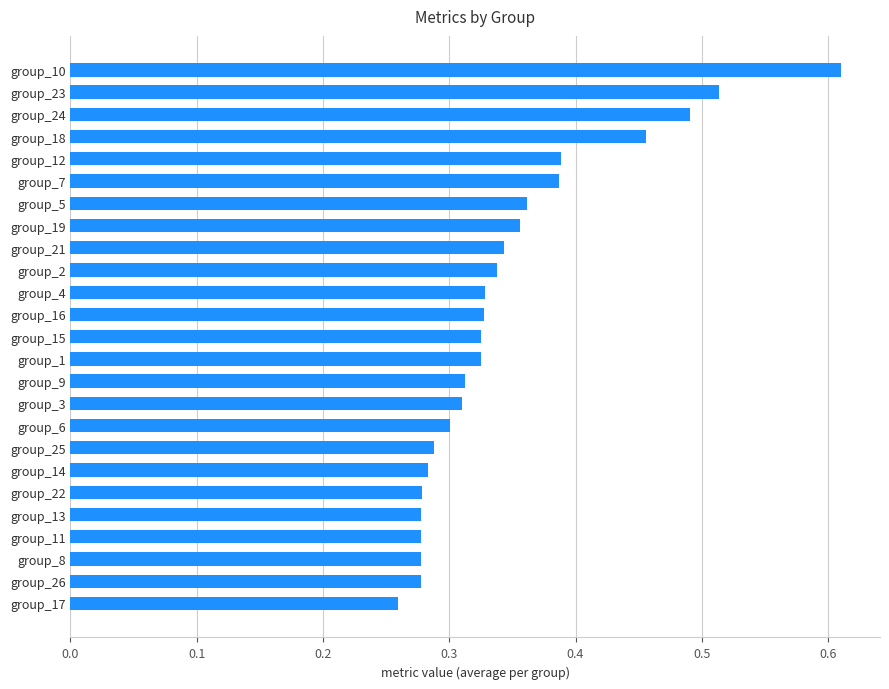

The value at group_6 is 0.3. True or false?

True